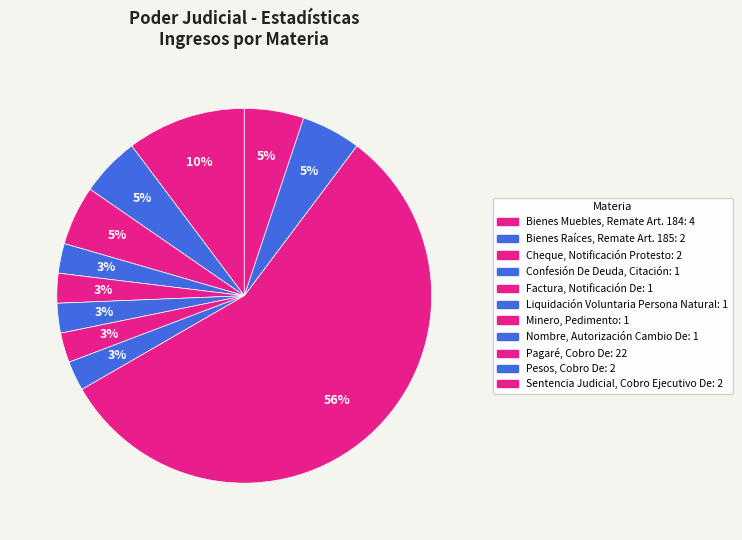

How many segments does this pie chart have?

11